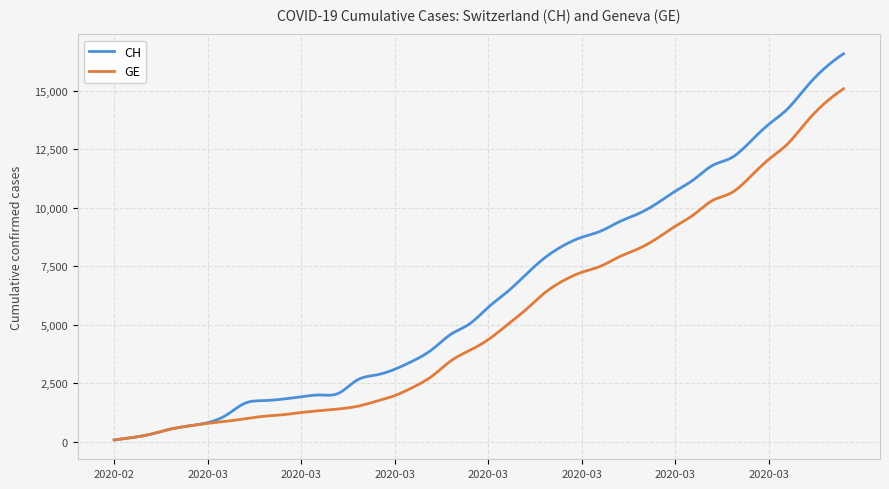

What is the difference between the maximum and minimum values in the GE series?

15005.0